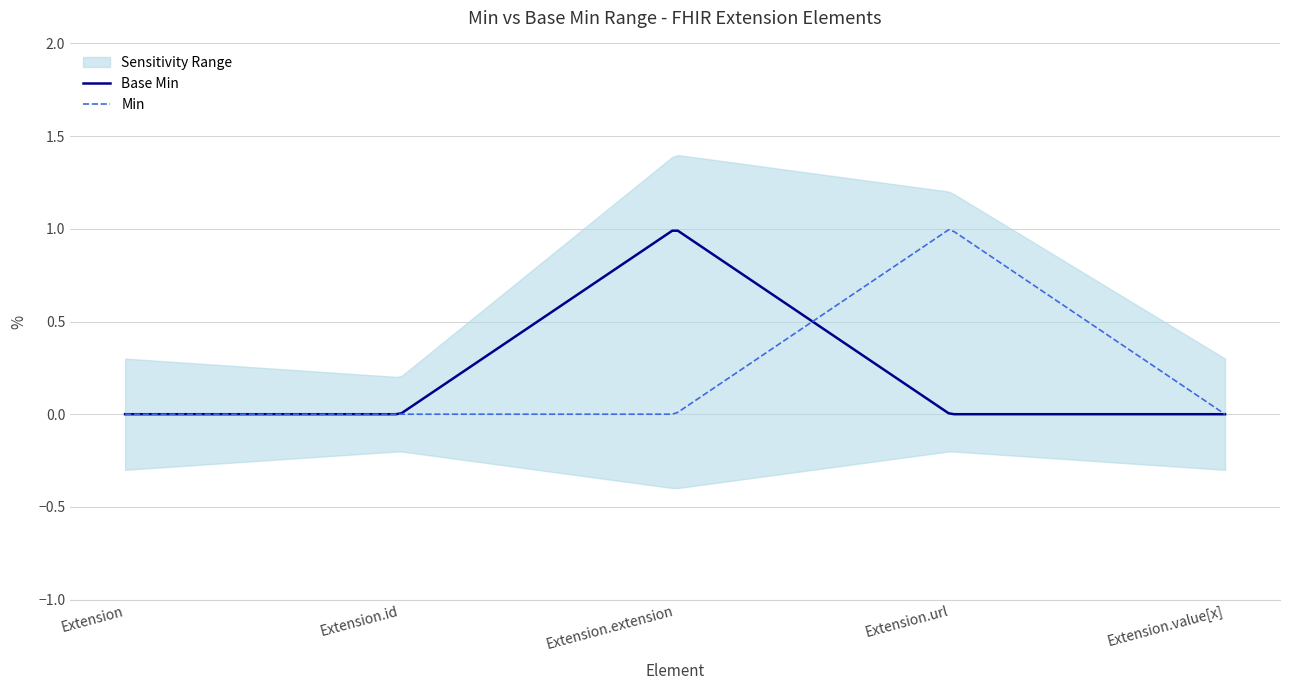

Is this an area chart (filled region under the line)?

No